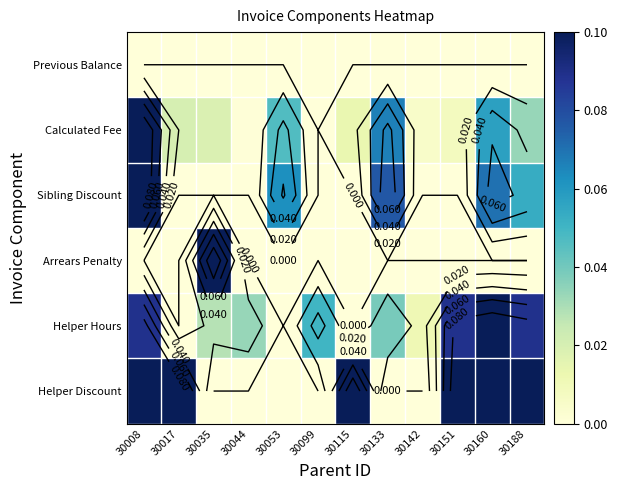

What is the difference between the second highest and minimum values in the Sibling Discount series?

0.1